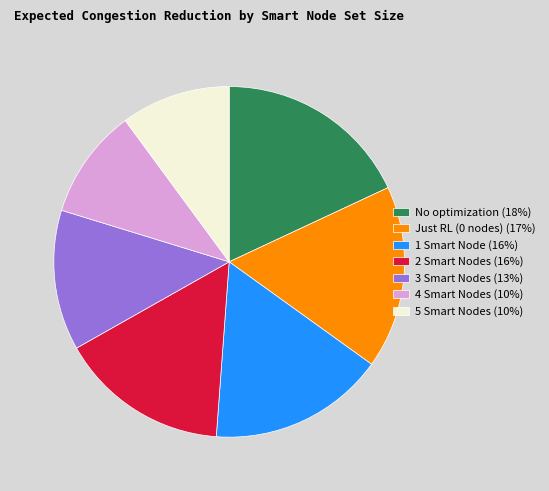

Is there any slice that represents more than half of the pie?

No